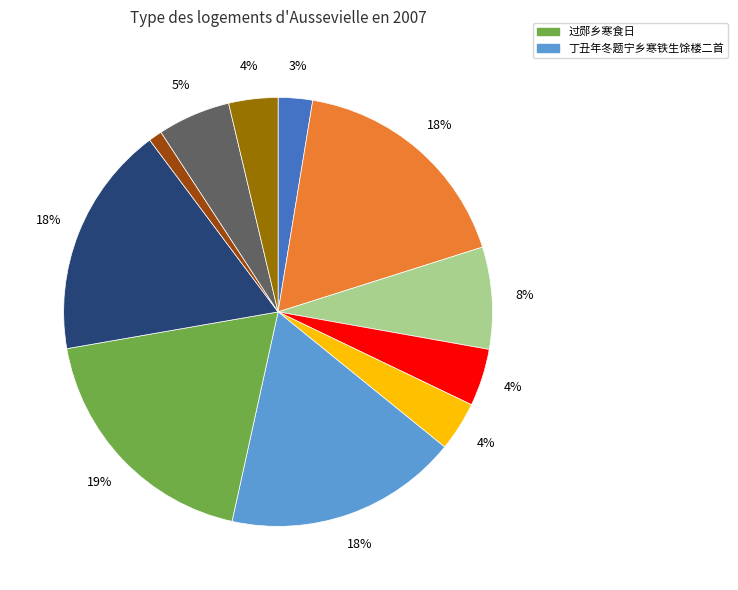

Is there a majority slice in this chart?

No